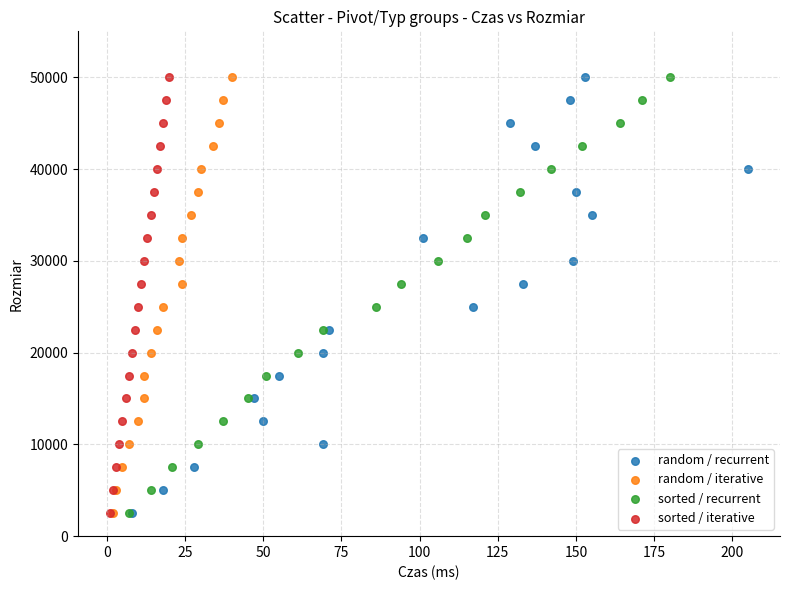

What are all the series names shown in the legend?

random / recurrent, random / iterative, sorted / recurrent, sorted / iterative